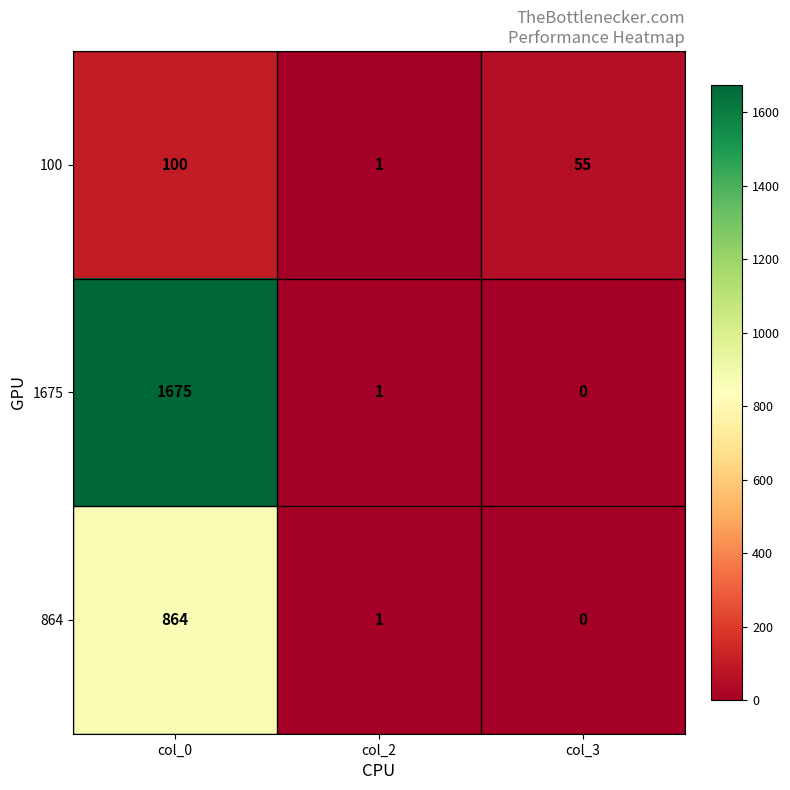

The 100 series shows 155 at col_0. True or false?

False